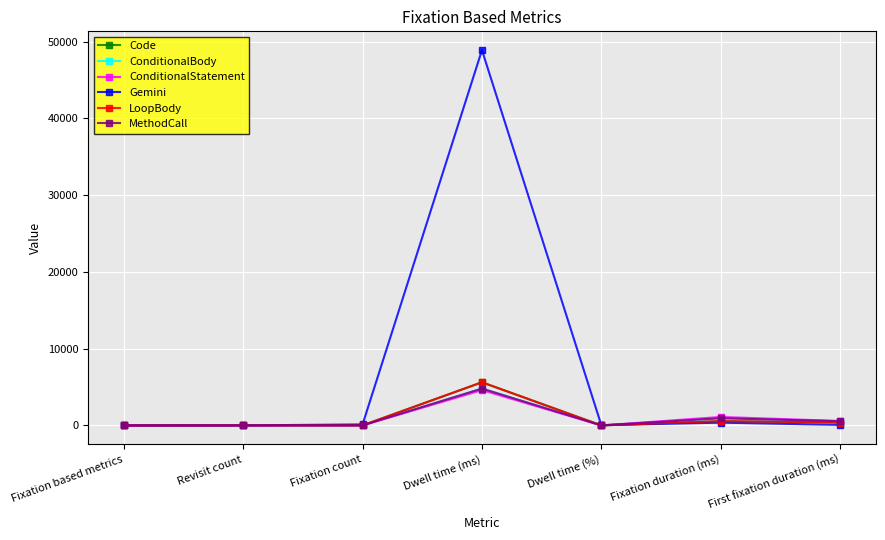

True or false: MethodCall has a value of 1.2 at Revisit count.

False